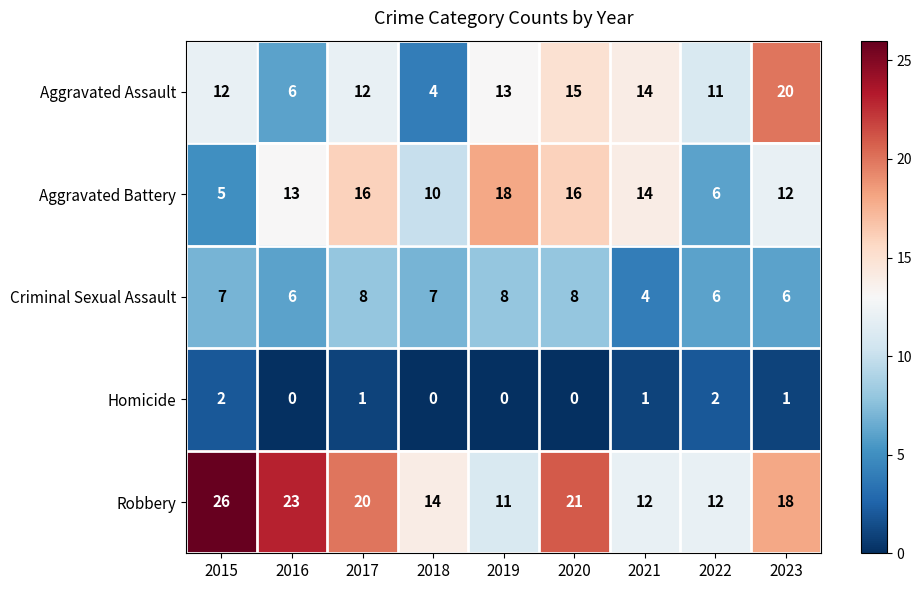

Is it true that Criminal Sexual Assault equals 8 at 2020?

True